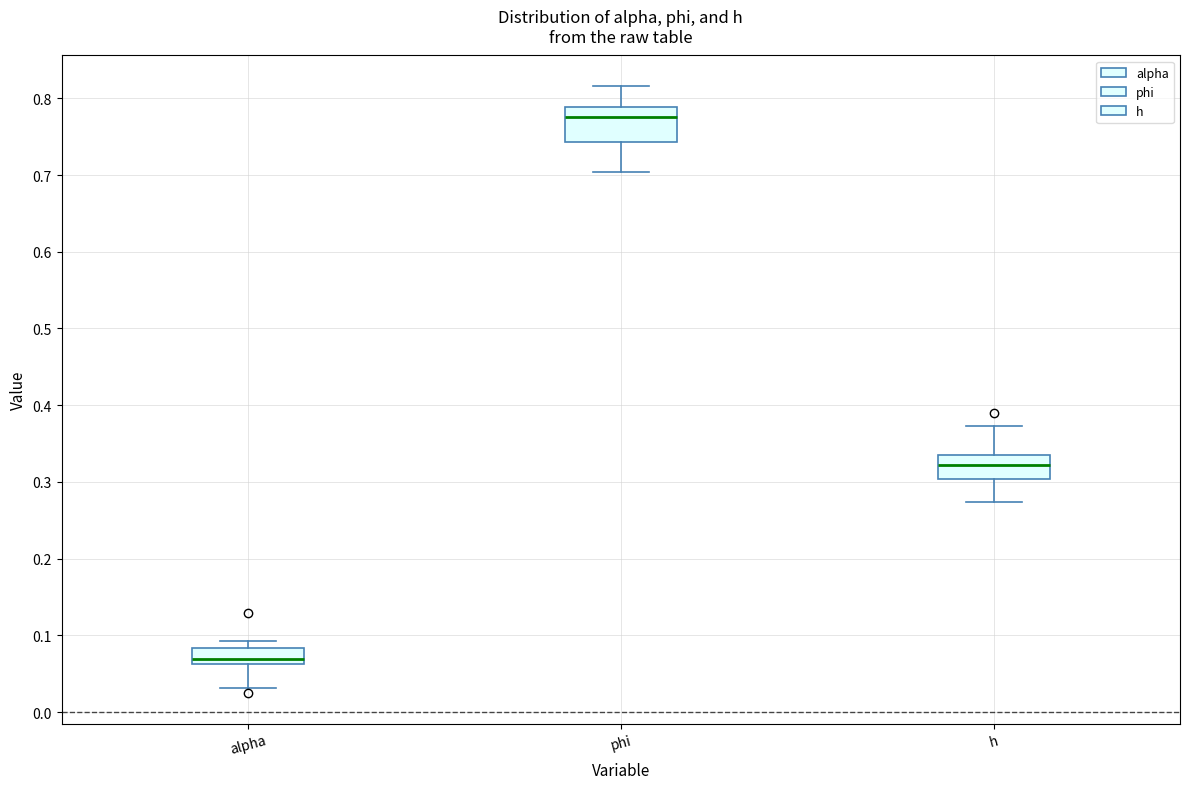

Reading left to right, transcribe this box plot: for each box, give where its median line is, the range the box spans, and where its two whiskers end, as read against the y-axis. The values are not printed on the chart, so give them approximately, as read against the axis.

alpha: median 0.07, box 0.06 to 0.08, whiskers 0.03 to 0.09
phi: median 0.78, box 0.74 to 0.79, whiskers 0.70 to 0.82
h: median 0.32, box 0.30 to 0.34, whiskers 0.27 to 0.37